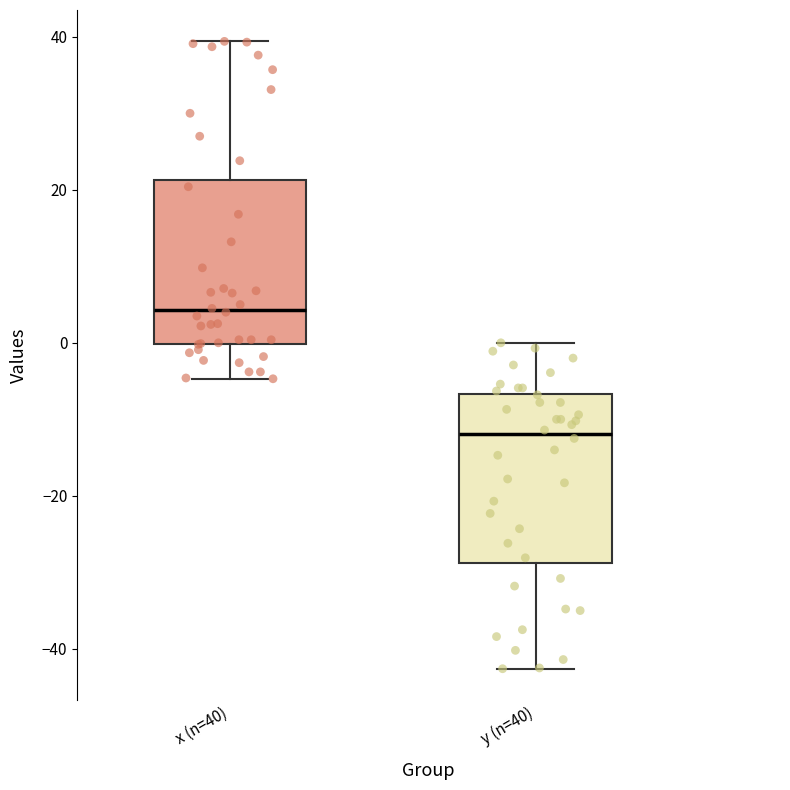

Where is the lower edge of the box for x (n=40) on the y-axis? The values are not printed on the chart, so give them approximately, as read against the axis.

0